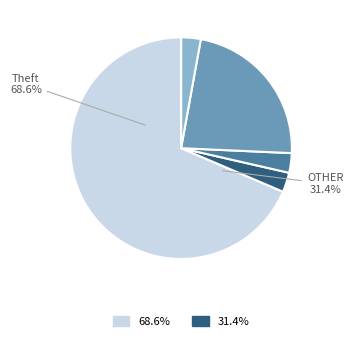

Is Robbery the majority of the pie?

No